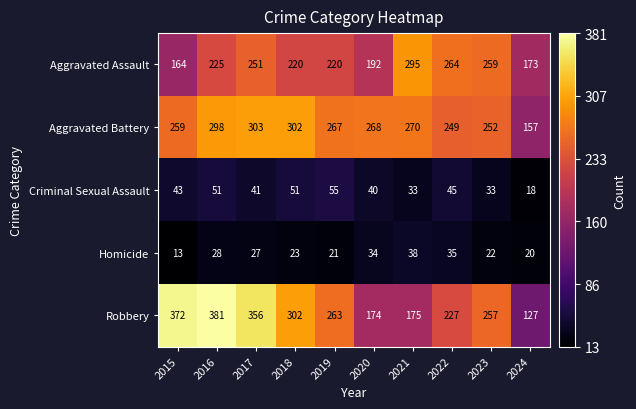

What is the difference between the maximum and minimum values in the Criminal Sexual Assault series?

37